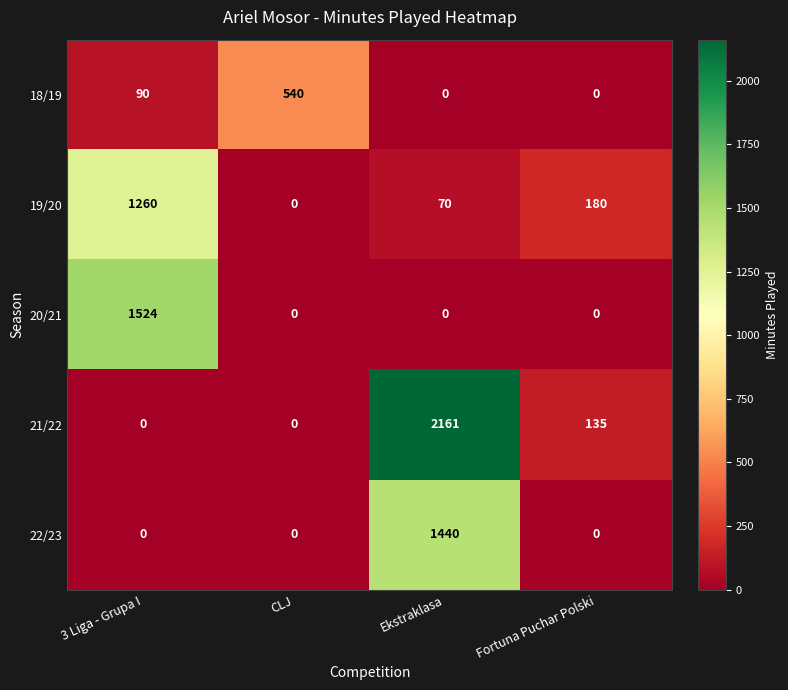

What value does the 21/22 series have at Fortuna Puchar Polski?

135